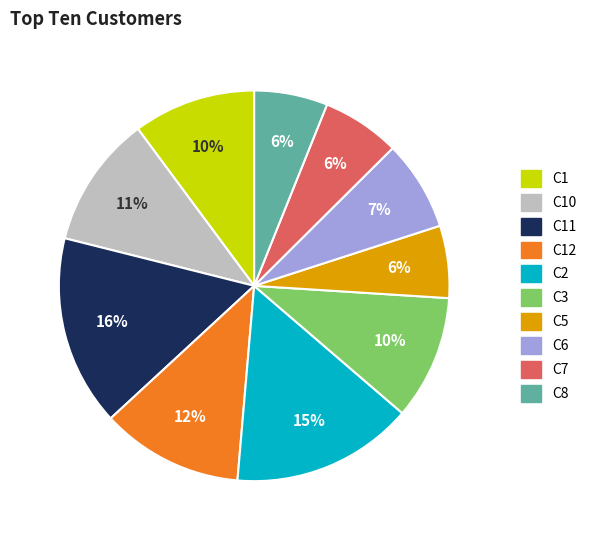

Which category has the biggest portion of the pie?

C11